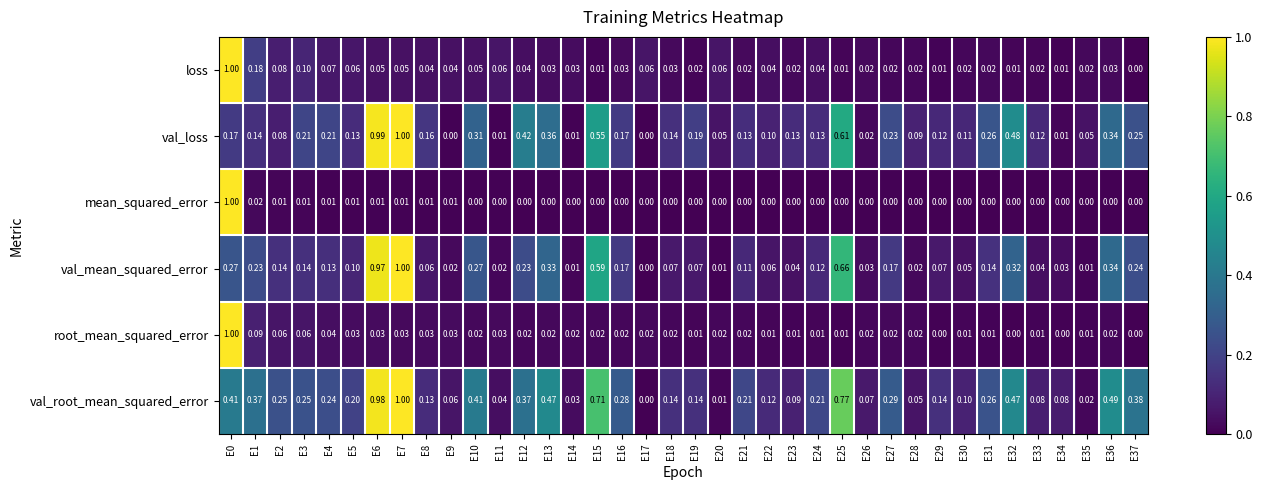

Between E15 and E22, which series saw the biggest shift?

val_root_mean_squared_error